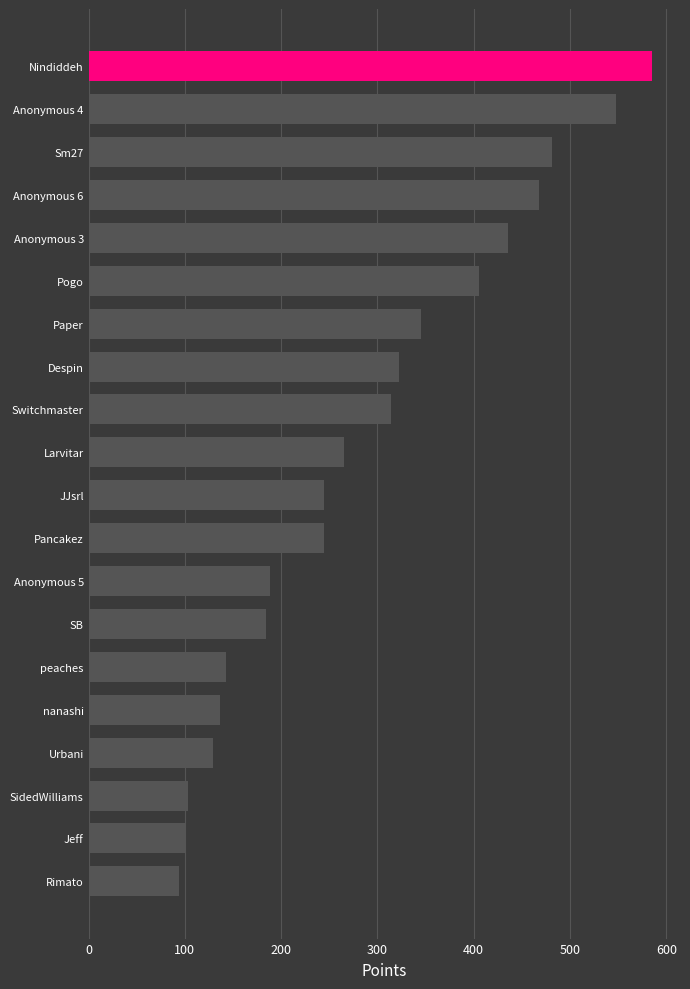

Which has a higher value, Rimato or peaches?

peaches